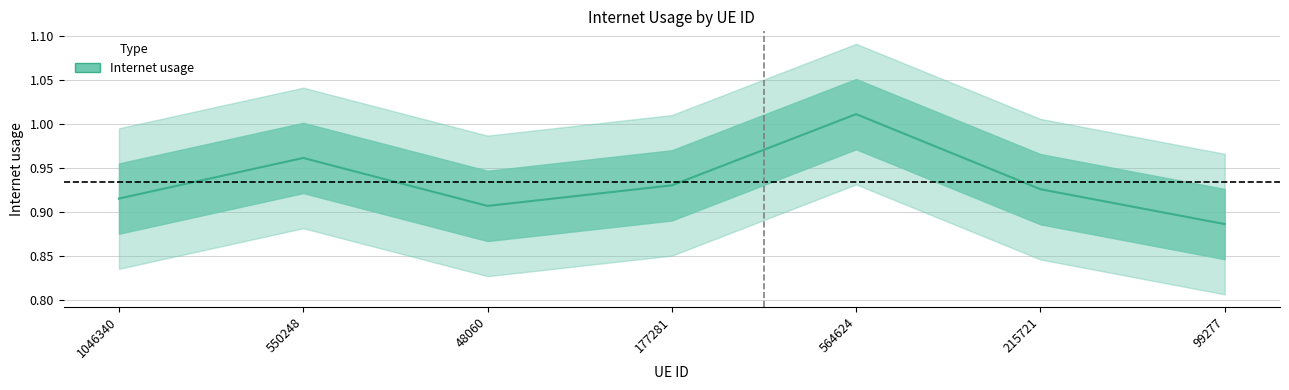

What is the value of the 2nd point from the left?

1.0